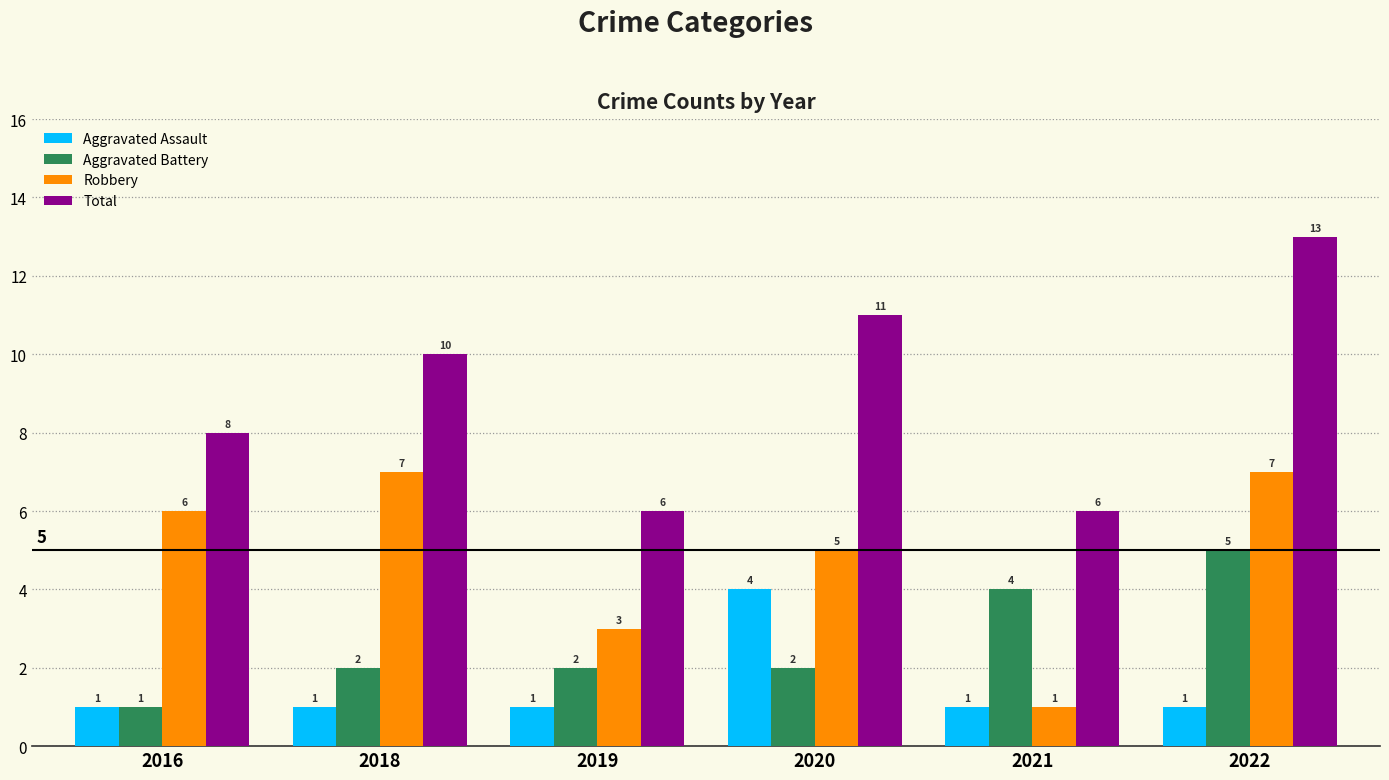

Rank the series by their maximum value, from lowest to highest.

Aggravated Assault, Aggravated Battery, Robbery, Total